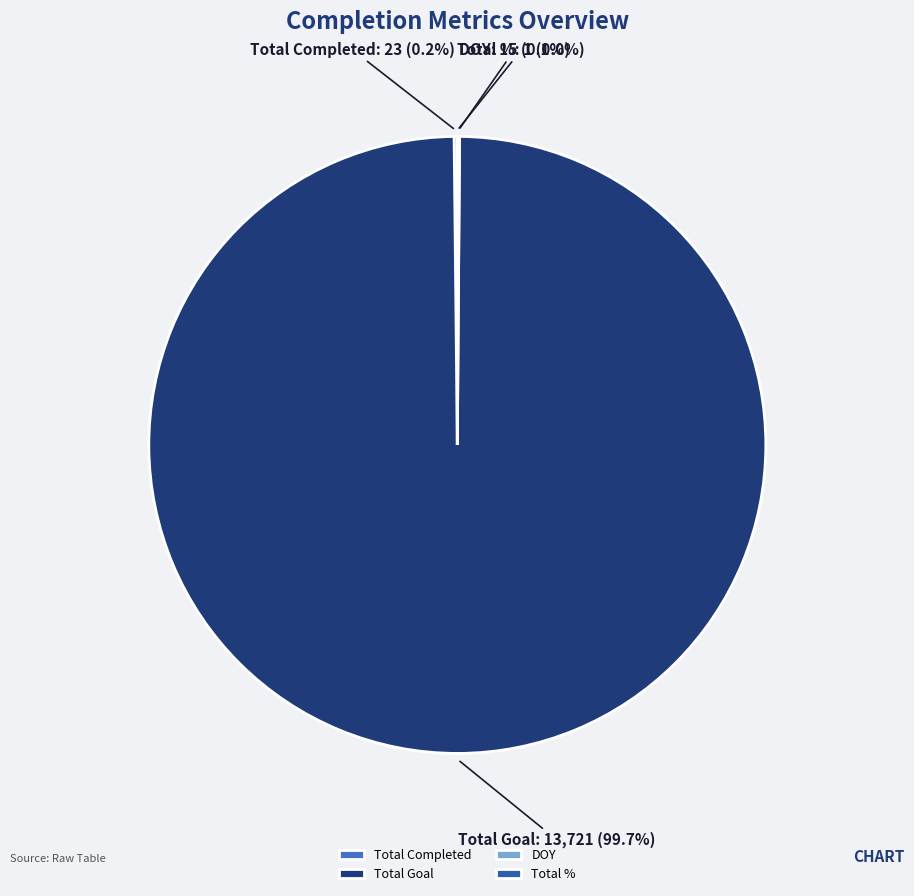

Which slice is the largest?

Total Goal